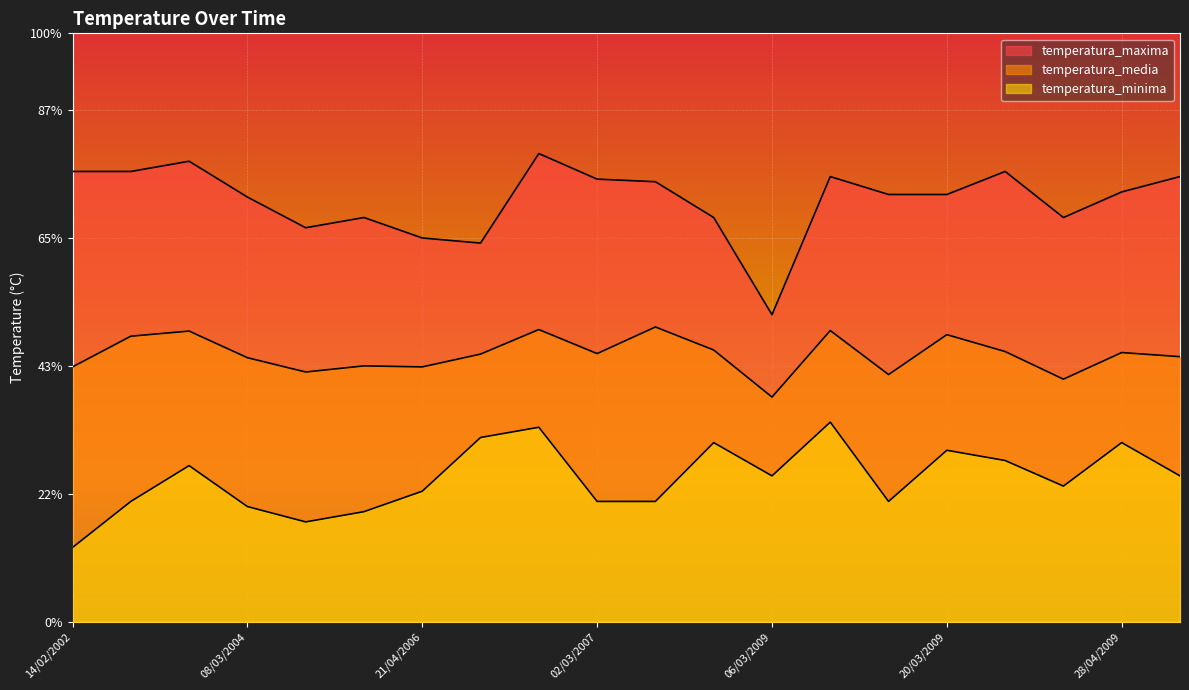

What is the difference between the highest and lowest values at 21/04/2006?

9.9